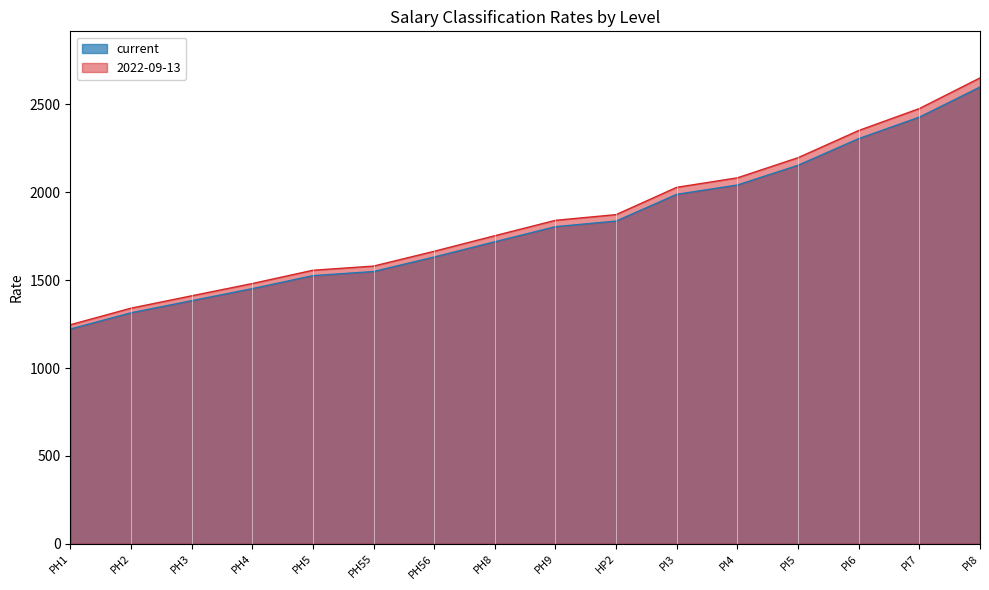

How many lines are shown in the chart?

2